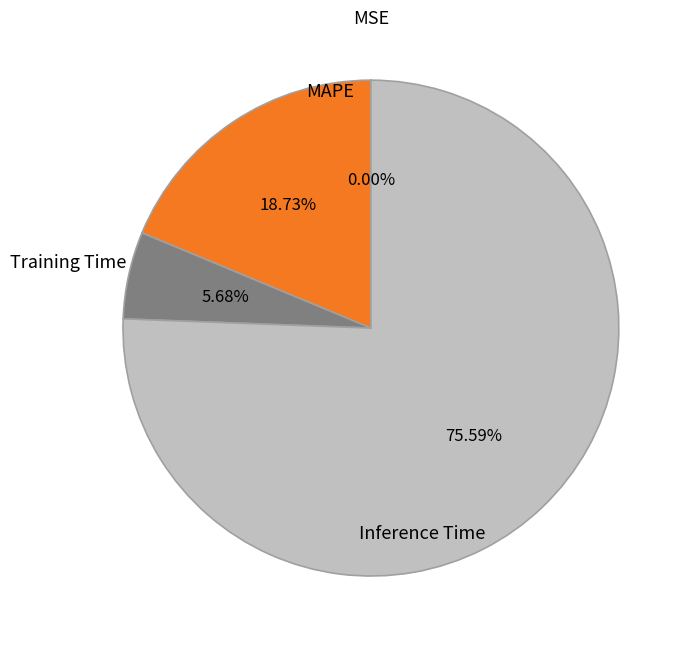

Between Training Time and Inference Time, which is larger?

Inference Time